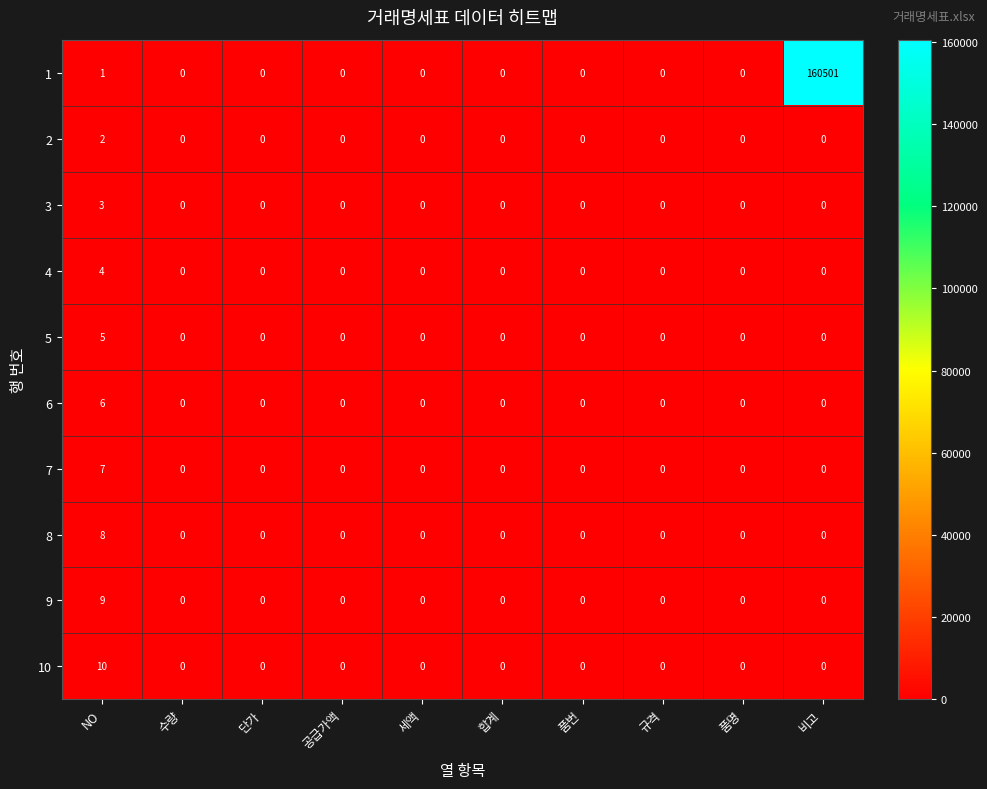

At which category is the sum across all series the highest?

비고